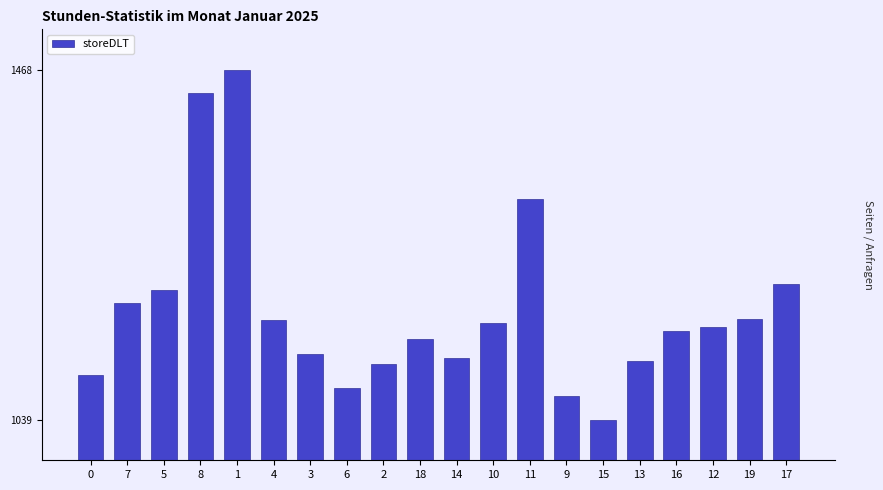

What is the change in value from 3 to 6?

-42